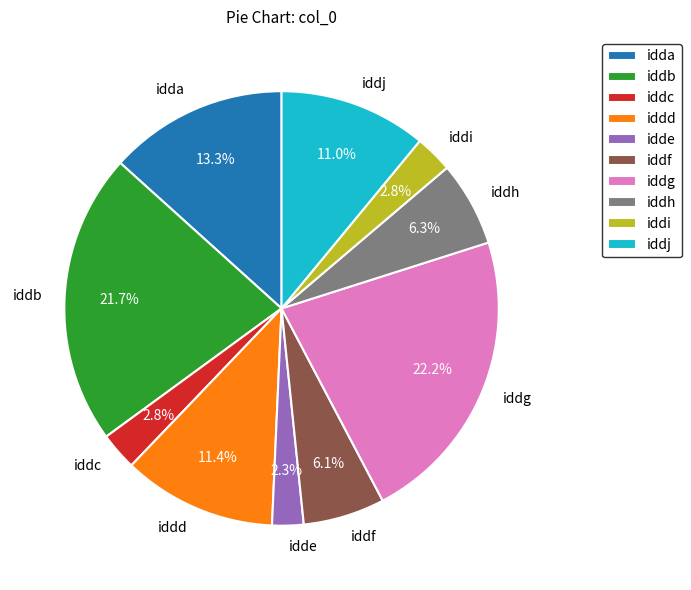

To the nearest percent, what portion does iddc represent?

3%